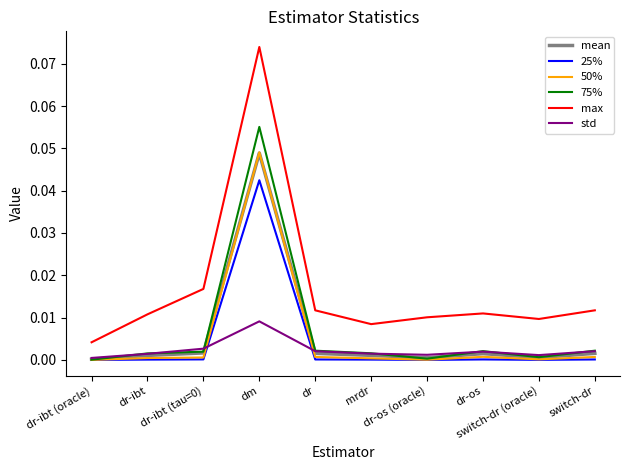

True or false: 25% and max intersect in this chart.

False